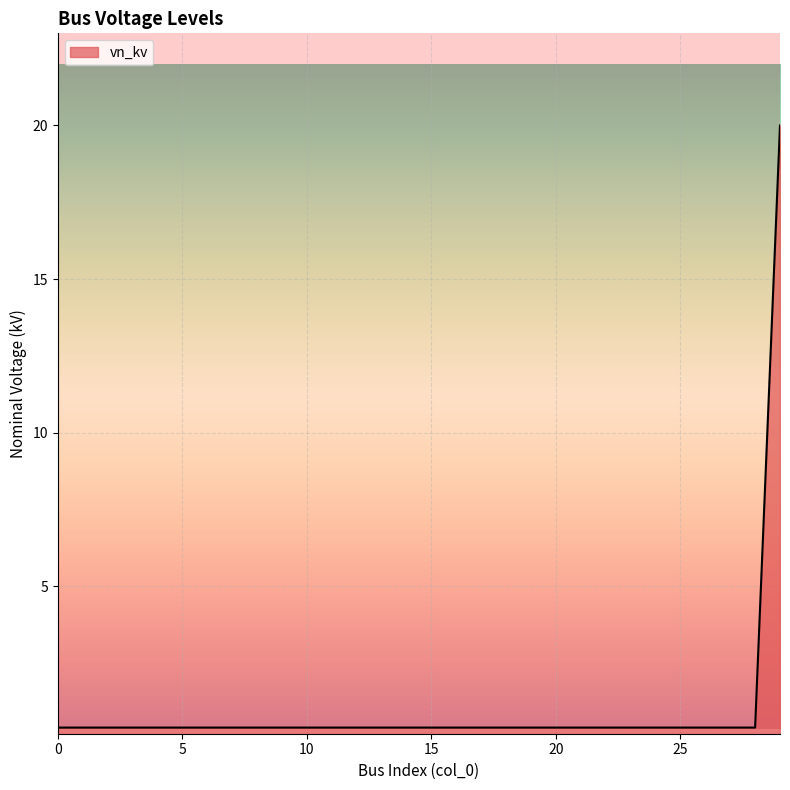

How many lines are shown in the chart?

1